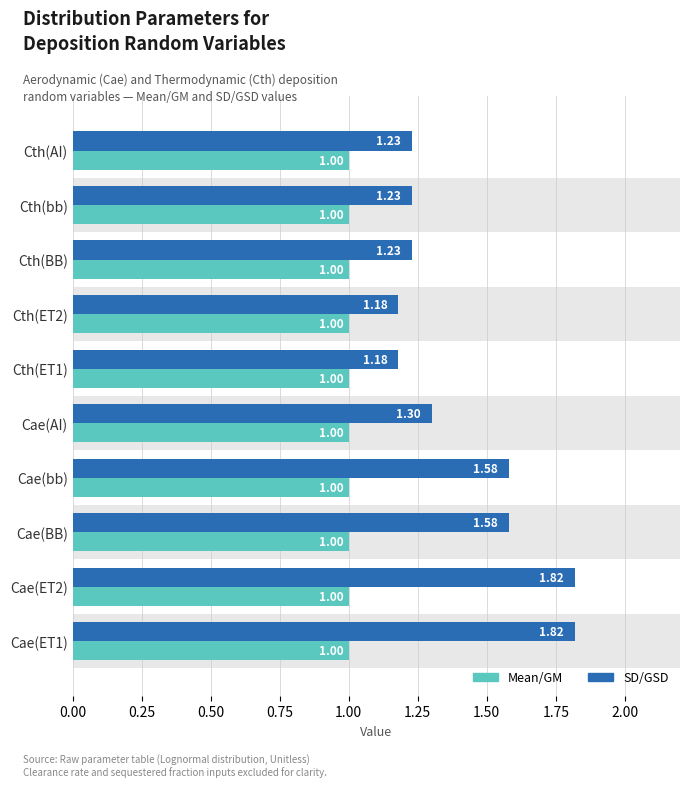

What is the sum of the SD/GSD values at Cae(AI) and Cth(ET2)?

2.5